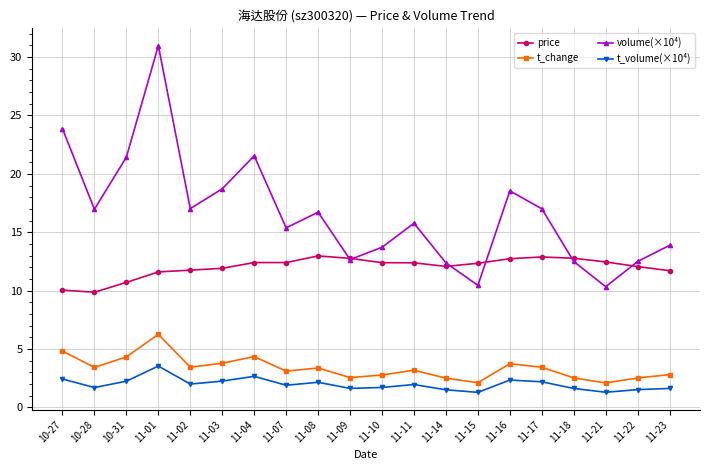

True or false: t_volume(×10⁴) and t_change intersect in this chart.

False